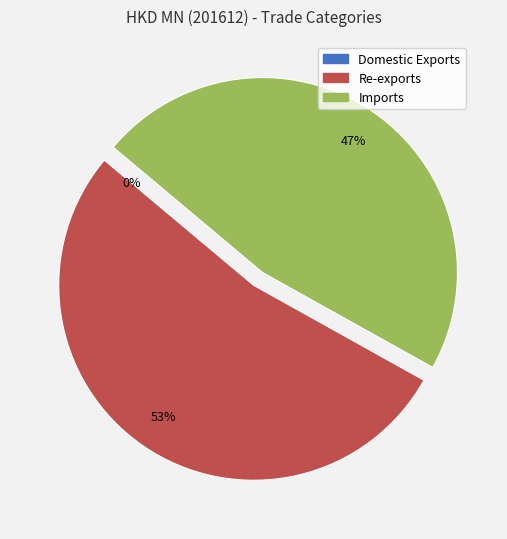

To the nearest percent, what percentage of the pie is Re-exports?

53%